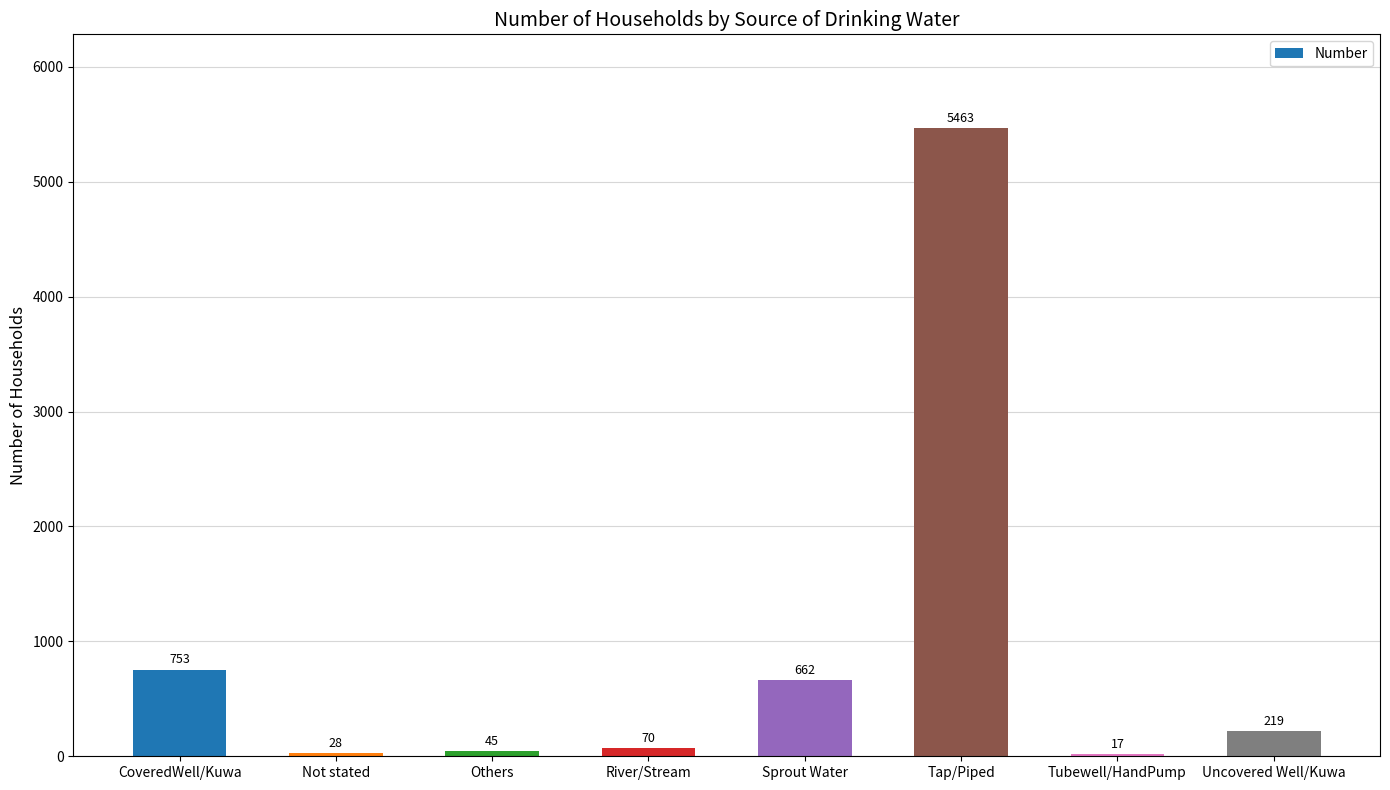

Are the bars horizontal?

No